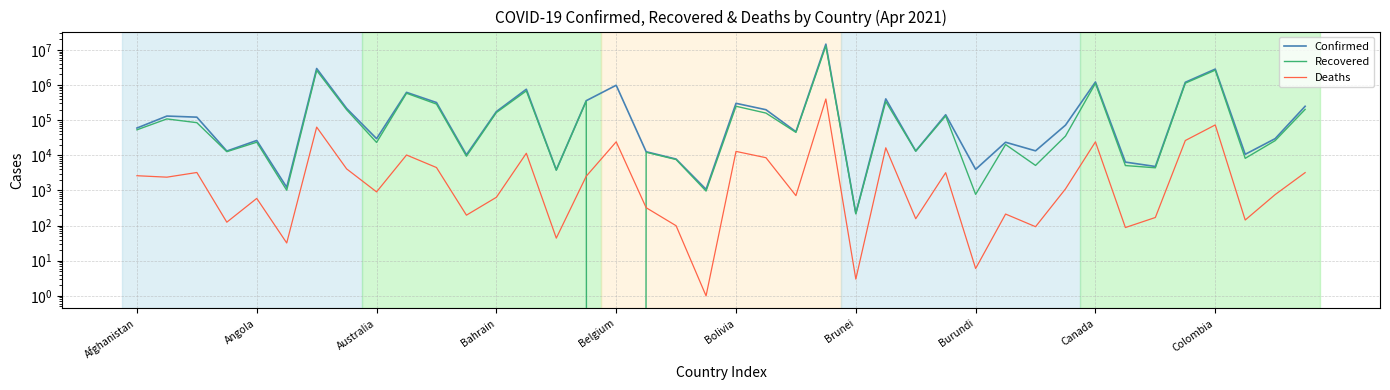

Which series changed the most between Bahrain and 23?

Confirmed